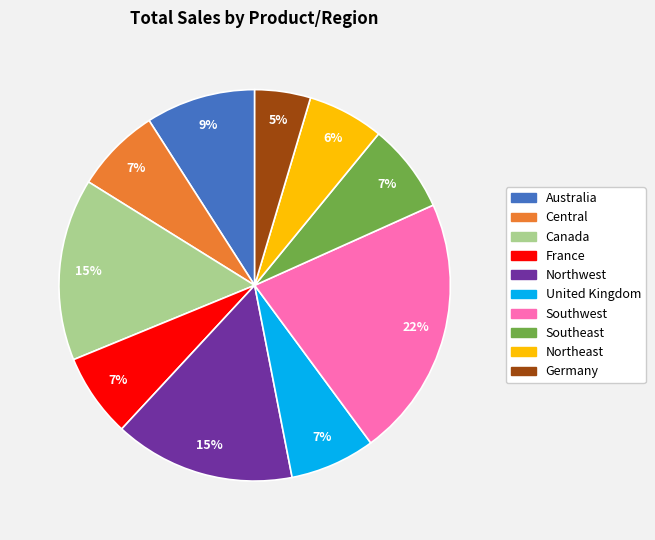

To the nearest percent, what portion does Northeast represent?

6%